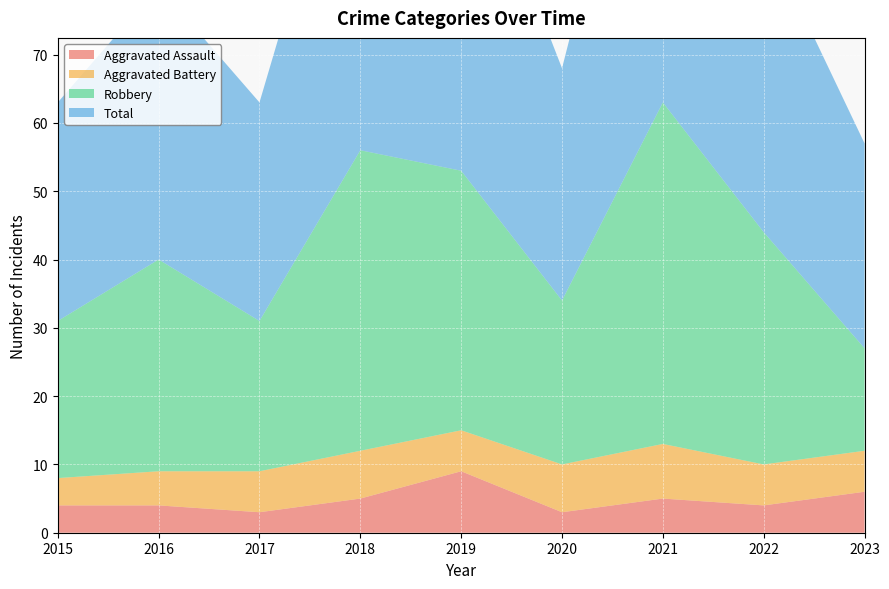

Reading right to left, transcribe all the data shown in this chart.

Aggravated Assault: 2023=6	2022=4	2021=5	2020=3	2019=9	2018=5	2017=3	2016=4	2015=4
Aggravated Battery: 2023=6	2022=6	2021=8	2020=7	2019=6	2018=7	2017=6	2016=5	2015=4
Robbery: 2023=15	2022=34	2021=50	2020=24	2019=38	2018=44	2017=22	2016=31	2015=23
Total: 2023=30	2022=44	2021=63	2020=34	2019=53	2018=57	2017=32	2016=40	2015=32